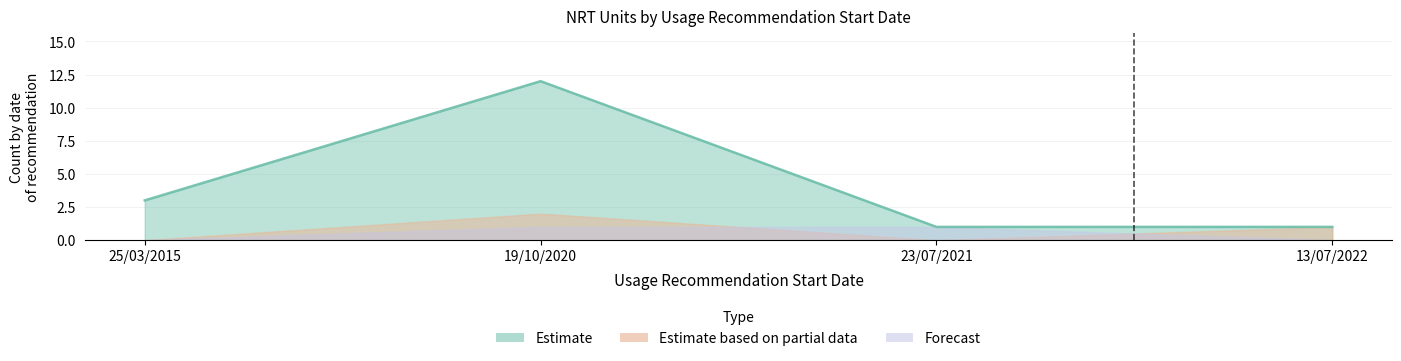

True or false: Forecast and Estimate based on partial data intersect in this chart.

False